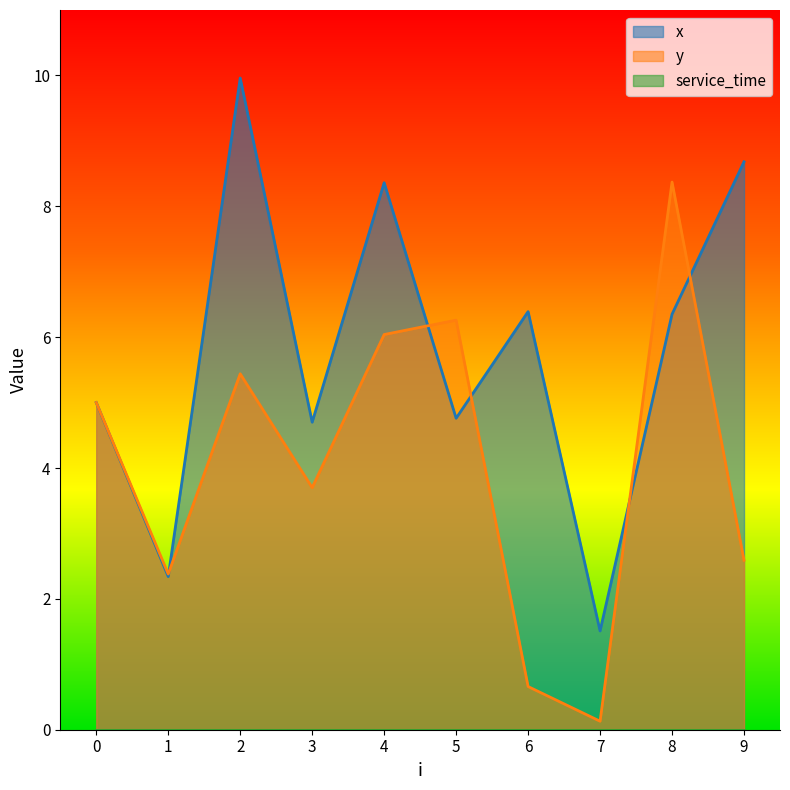

Which series ends up on top after the final intersection of y and x?

x